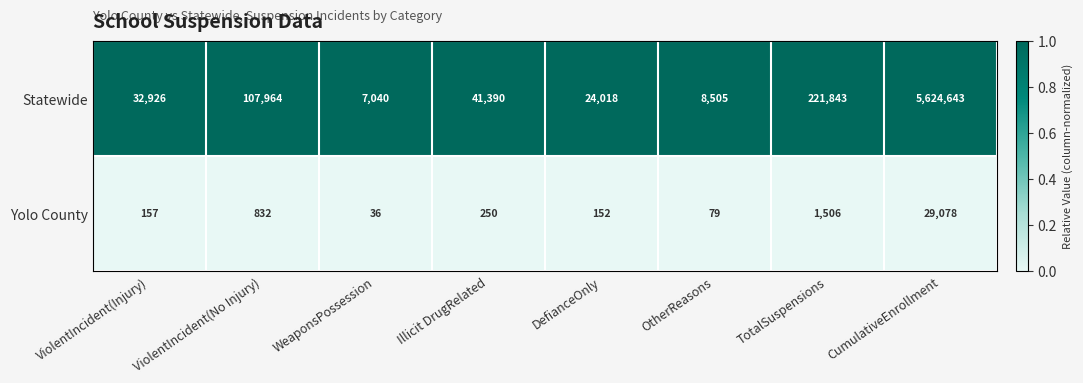

What is the minimum value for Statewide?

7040